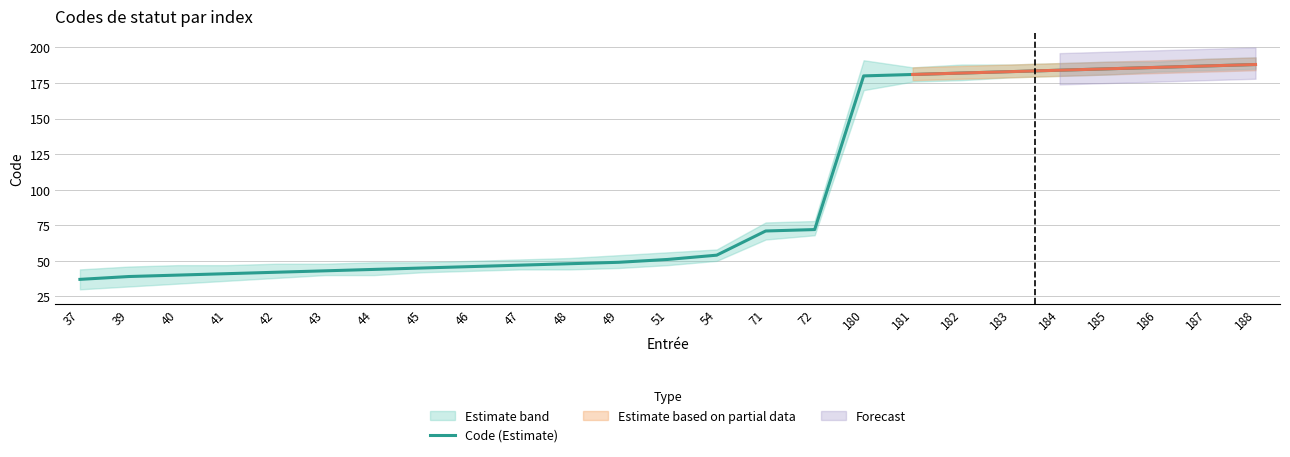

What is the sum of the values at 185 and 40?

225